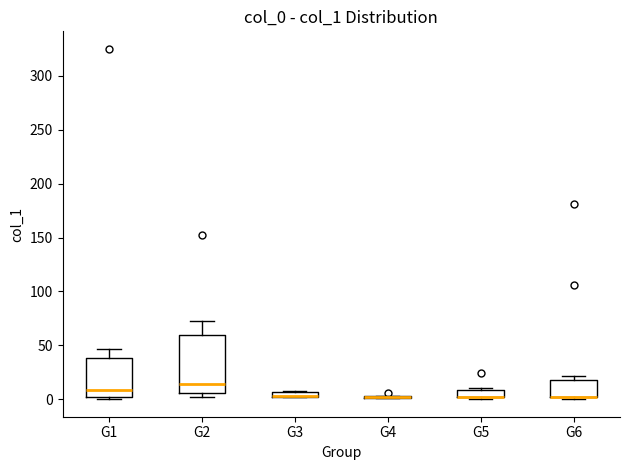

Which box is the tallest, from its lower edge to its upper edge?

G2